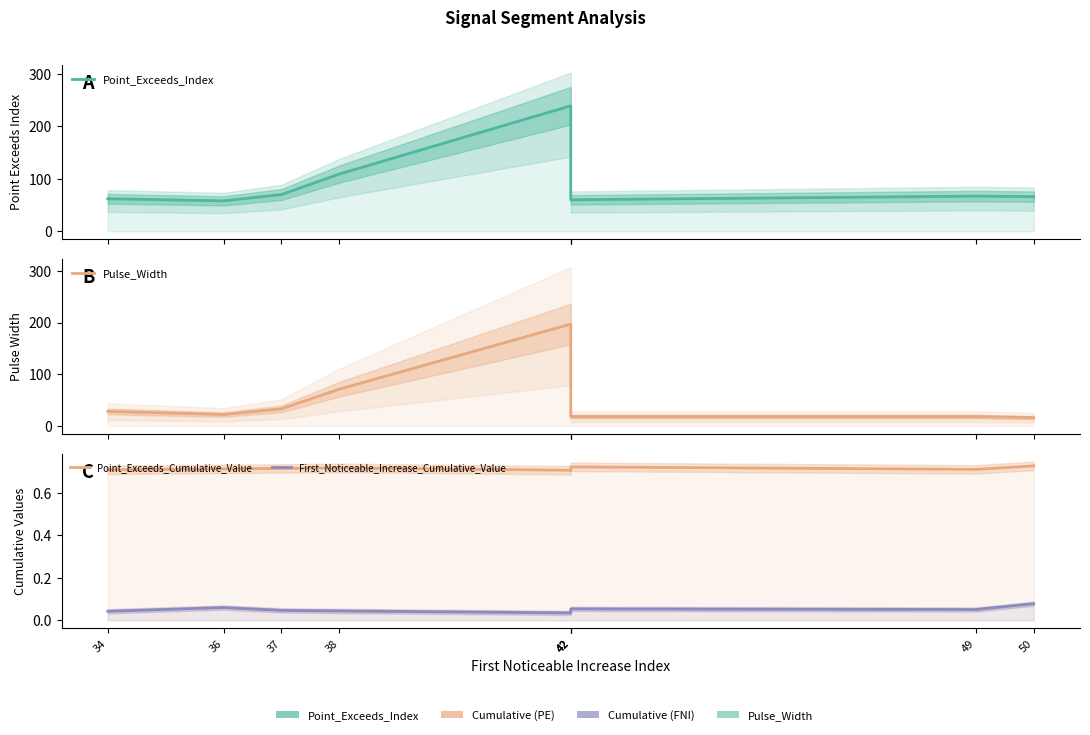

How many series are shown in this chart?

4